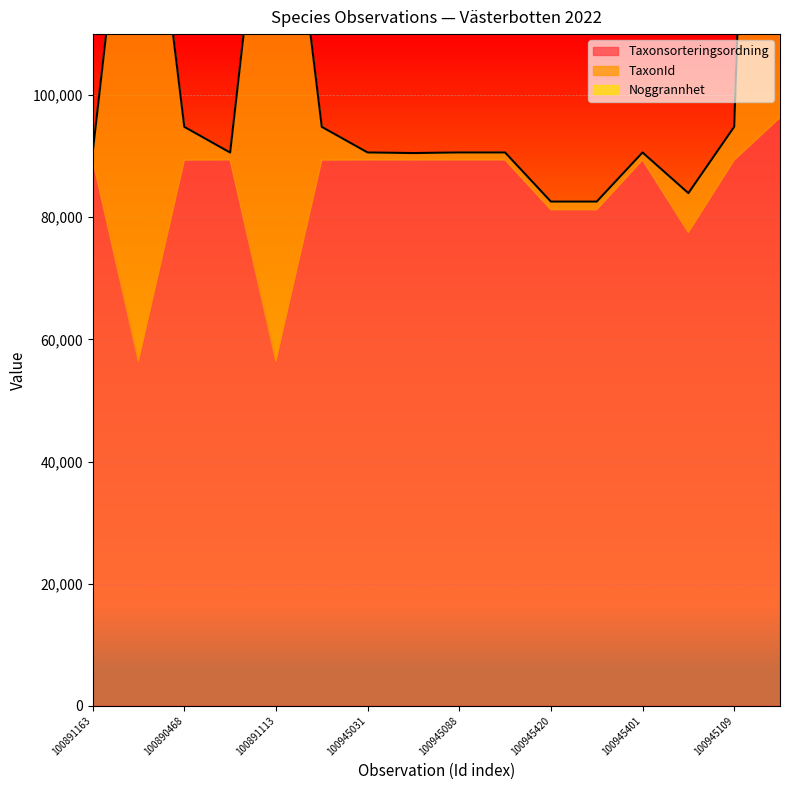

Reading right to left, transcribe all the data shown in this chart.

Taxonsorteringsordning: 96334	89356	77506	89392	81236	81236	89392	89392	89388	89392	89356	56395	89392	89356	56395	89392
TaxonId: 220787	5447	6425	1202	1312	1312	1202	1202	1108	1202	5447	100109	1202	5447	100109	1202
Noggrannhet: 10	25	25	25	25	25	25	25	25	25	10	10	10	10	10	10